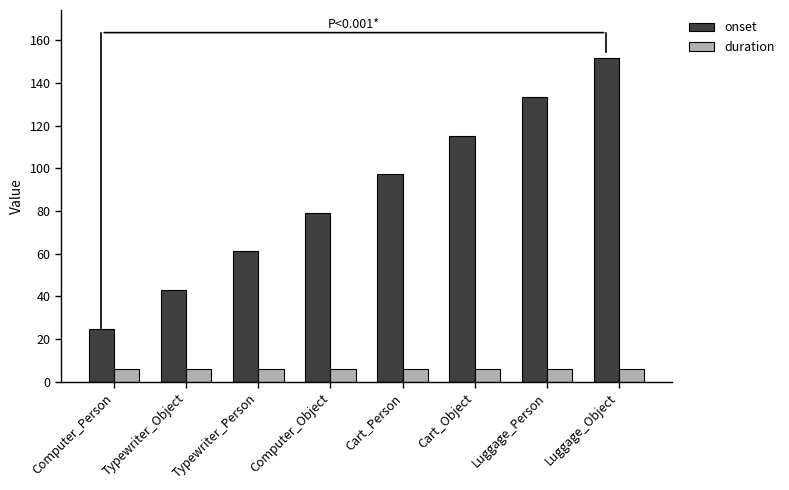

Reading left to right, extract all data points from this chart.

onset: 24.9	43.0	61.1	79.2	97.3	115.4	133.5	151.6
duration: 6.0	6.0	6.0	6.0	6.0	6.0	6.0	6.0